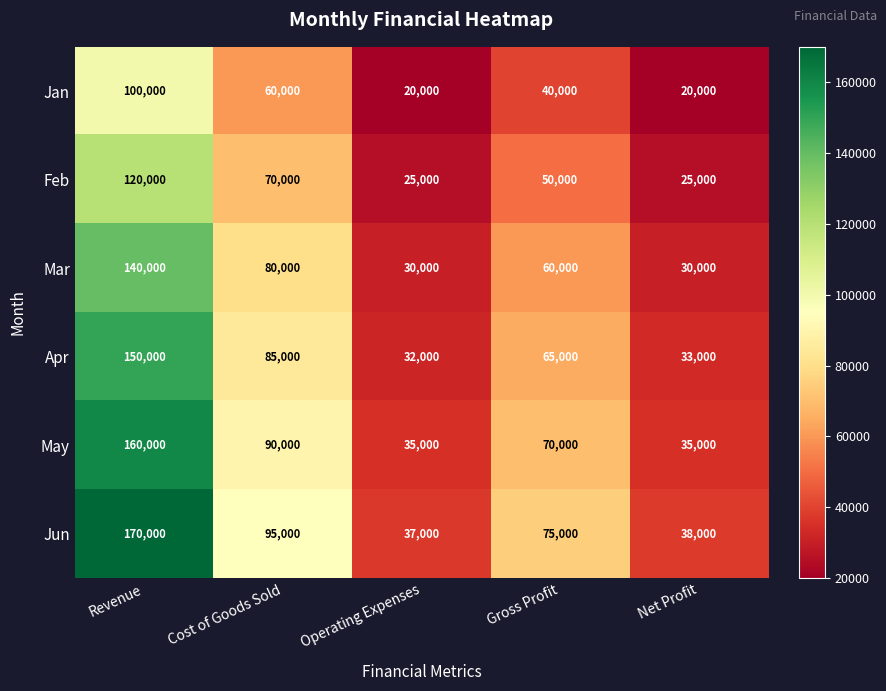

What is the difference between the maximum and minimum values in the Jan series?

80000